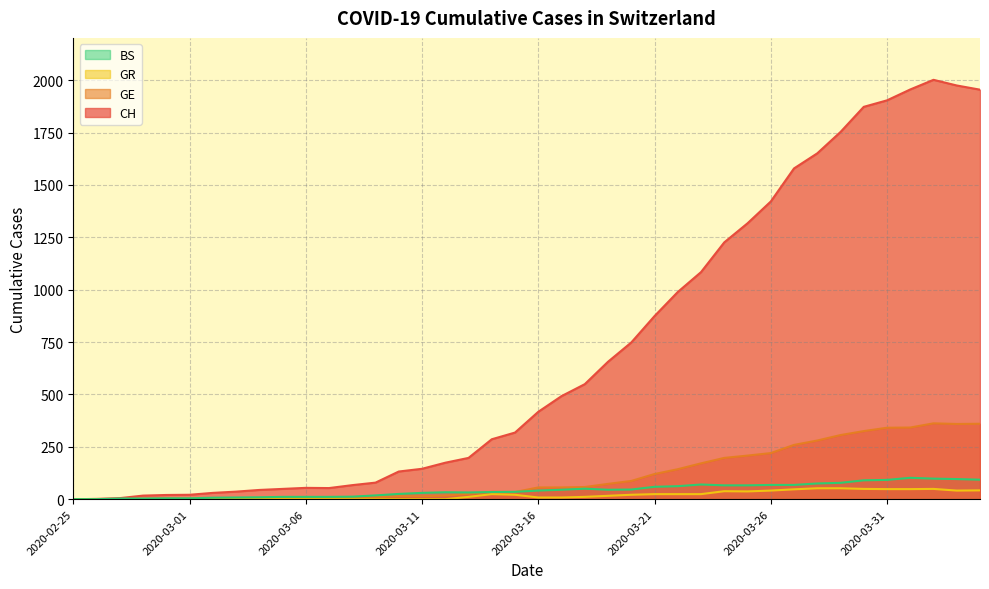

What is the difference between the GE values at 2020-03-26 and 2020-02-26?

219